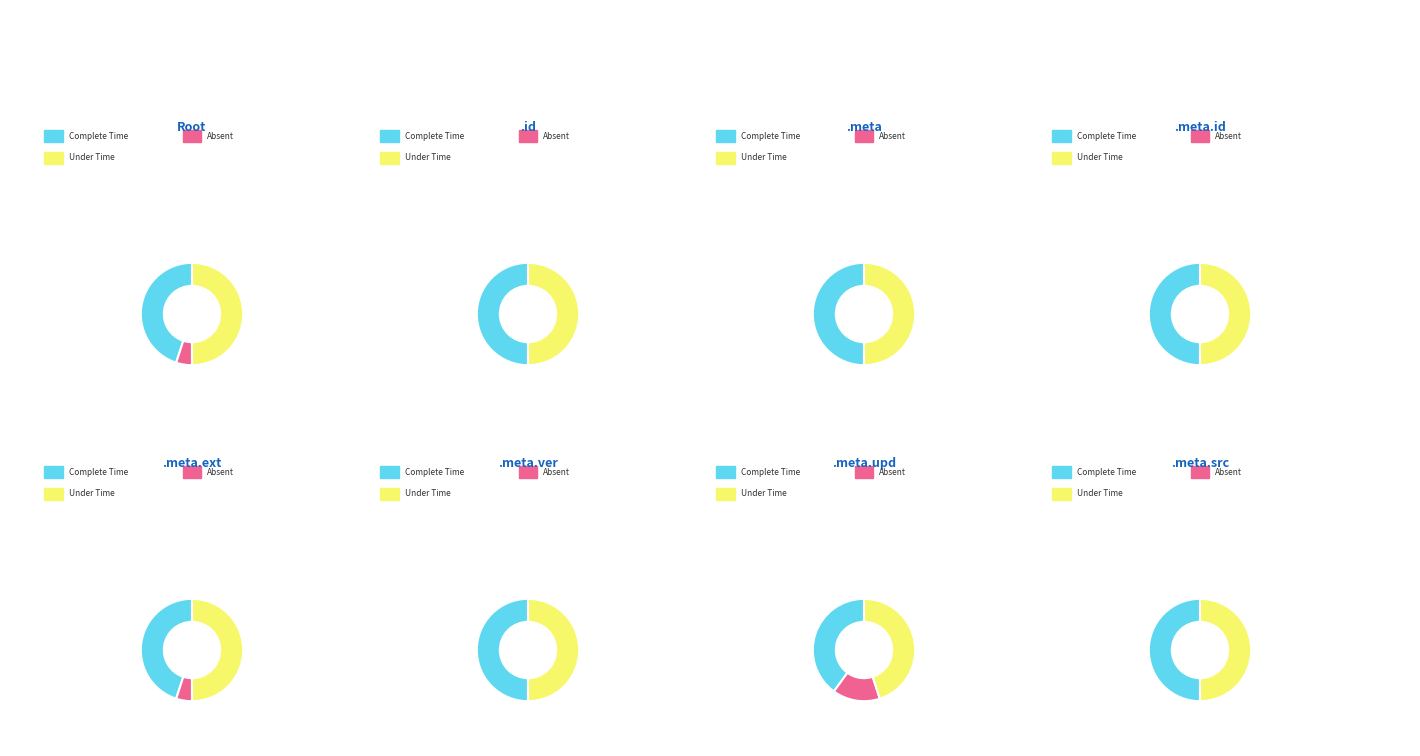

How many slices are in this pie chart?

8